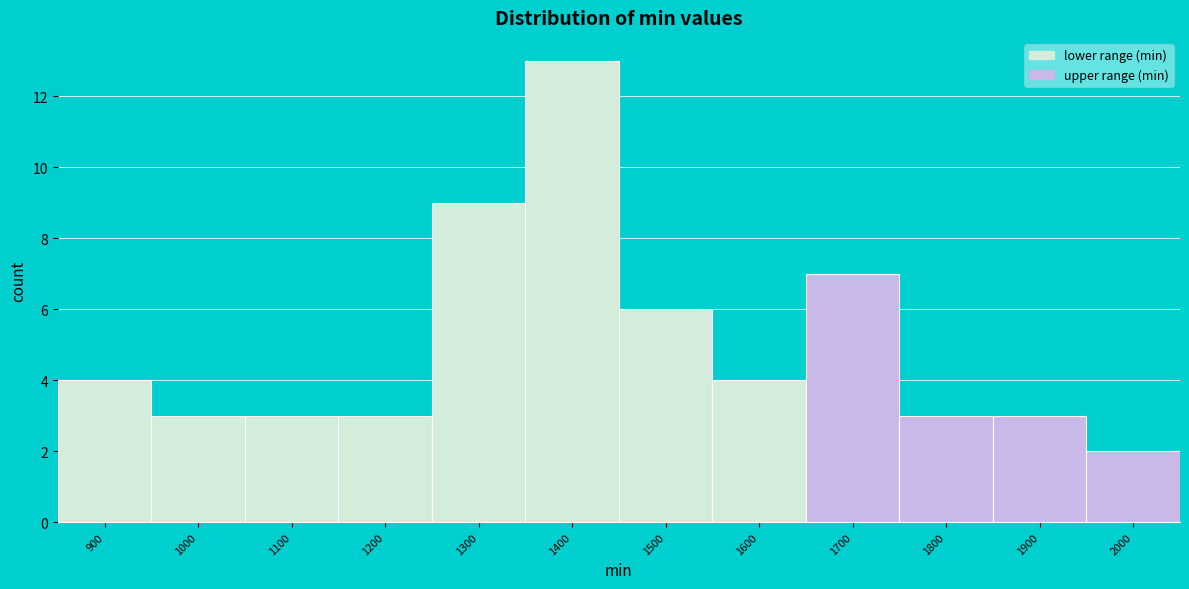

Reading right to left, transcribe all the data shown in this chart.

2	3	3	7	4	6	13	9	3	3	3	4